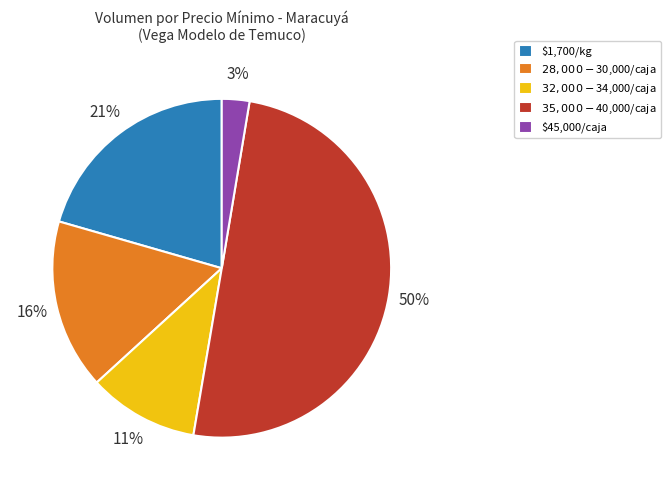

Which category has the smallest portion of the pie?

$45,000/caja